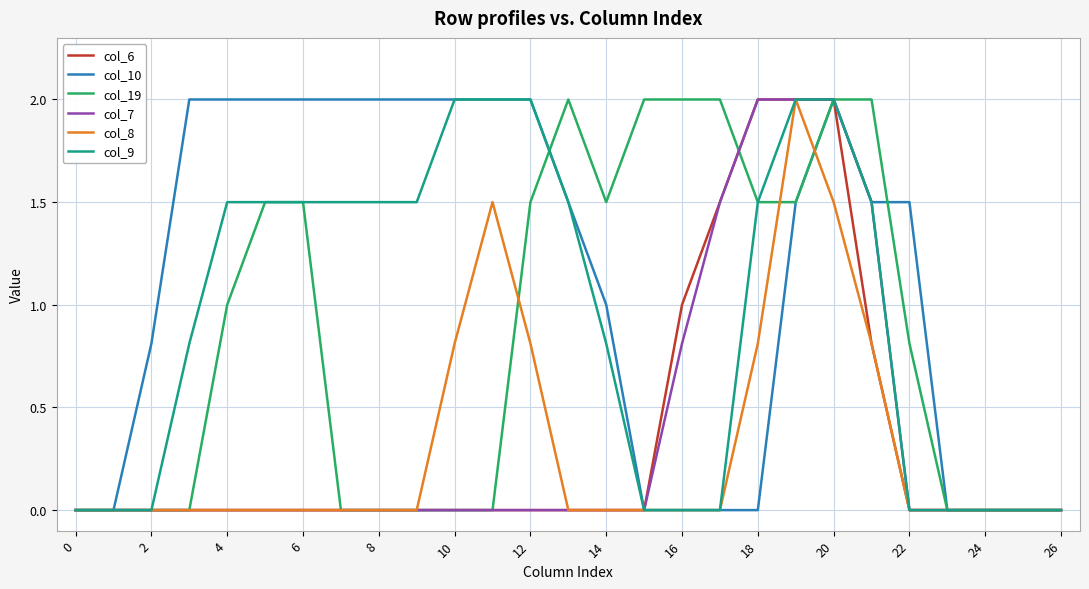

What is the highest value of the col_6 series?

2.0